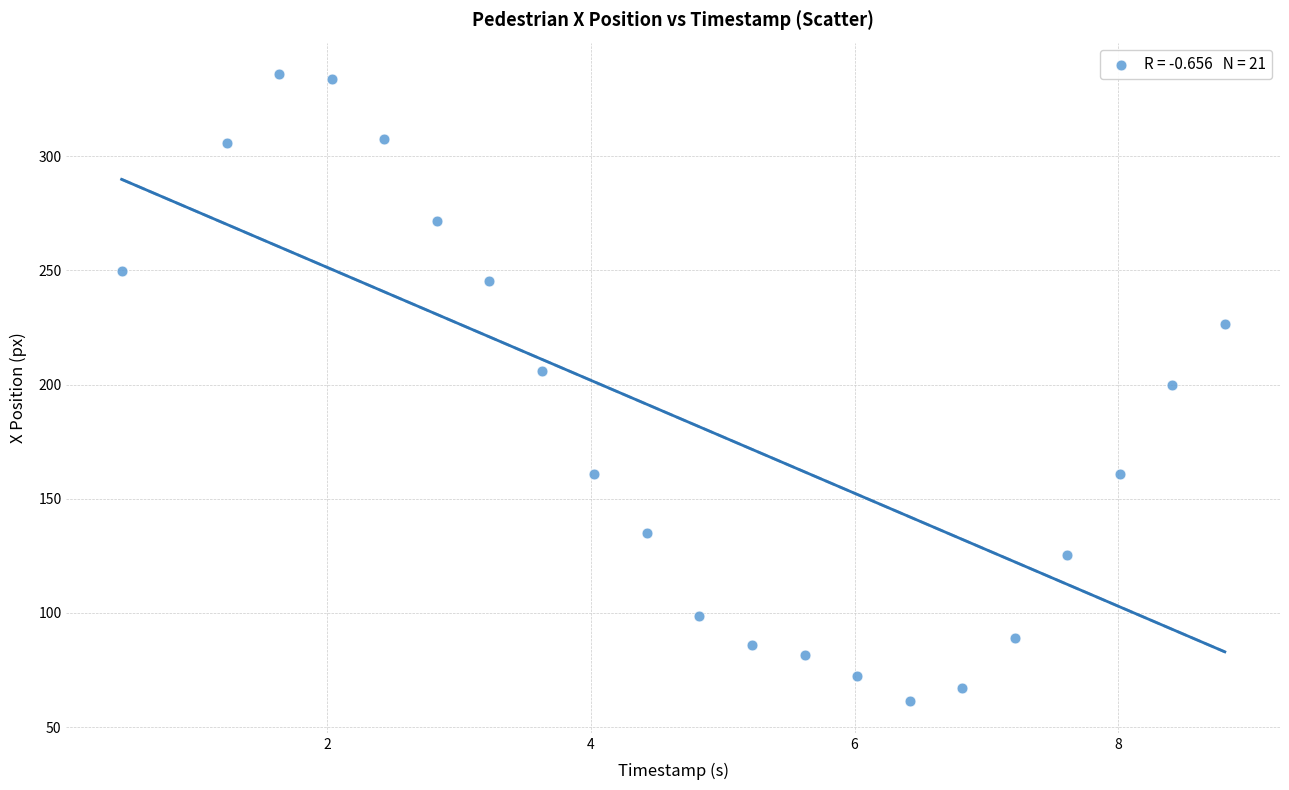

What is the range of X values (max minus min)?

8.4